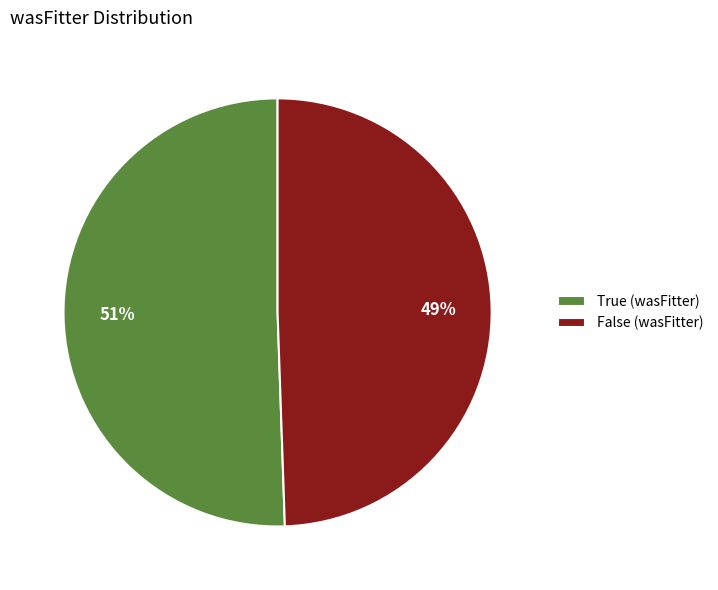

Is the sum of True (wasFitter) and False (wasFitter) greater than half?

Yes